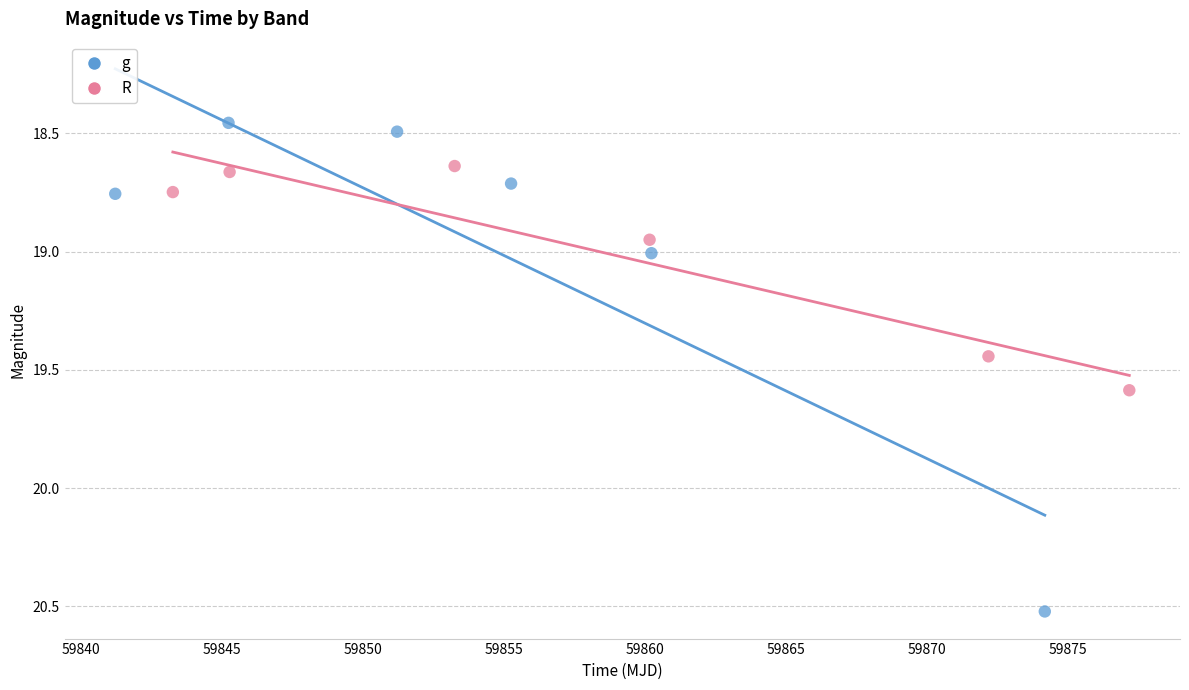

Which series has the widest spread of Y values?

g